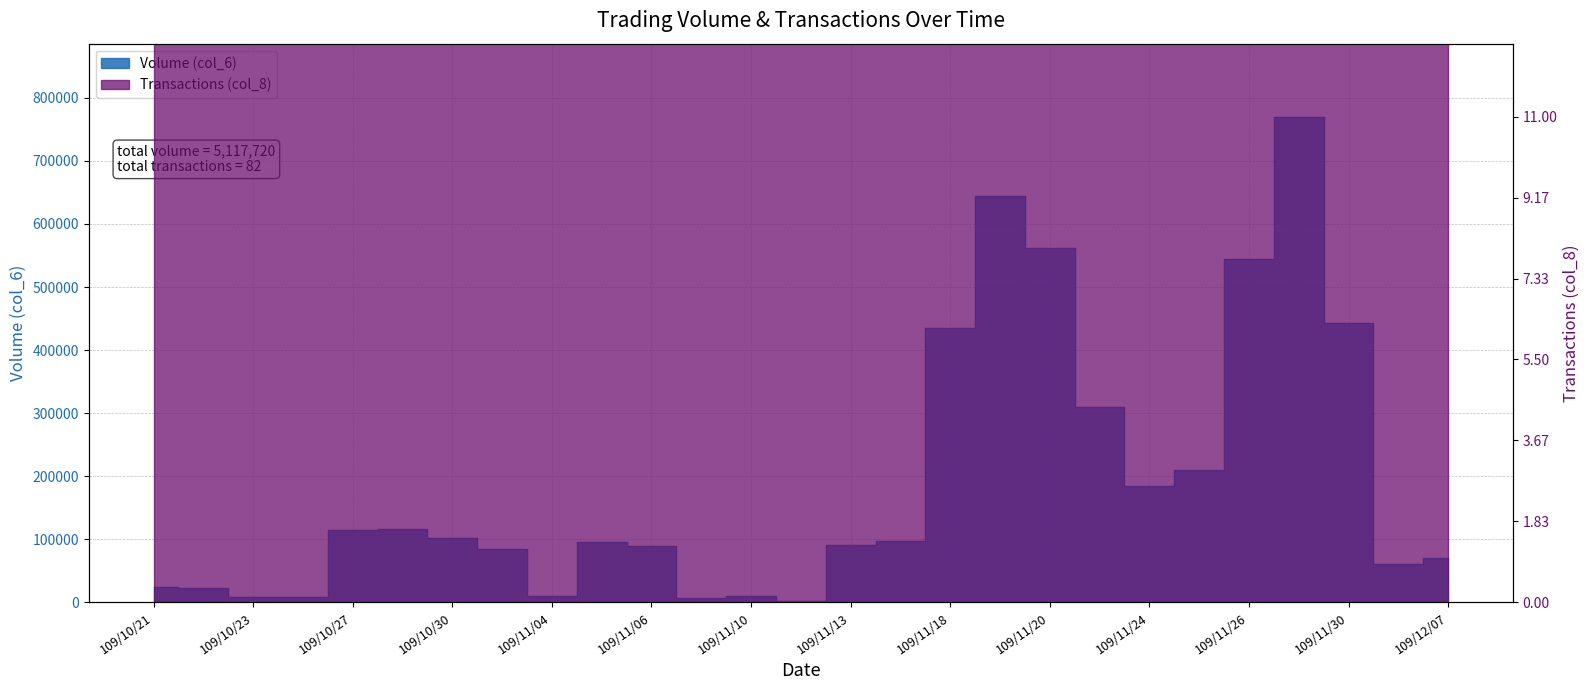

Rank the series at 109/11/05 from lowest to highest value.

Volume (col_6), Transactions (col_8)